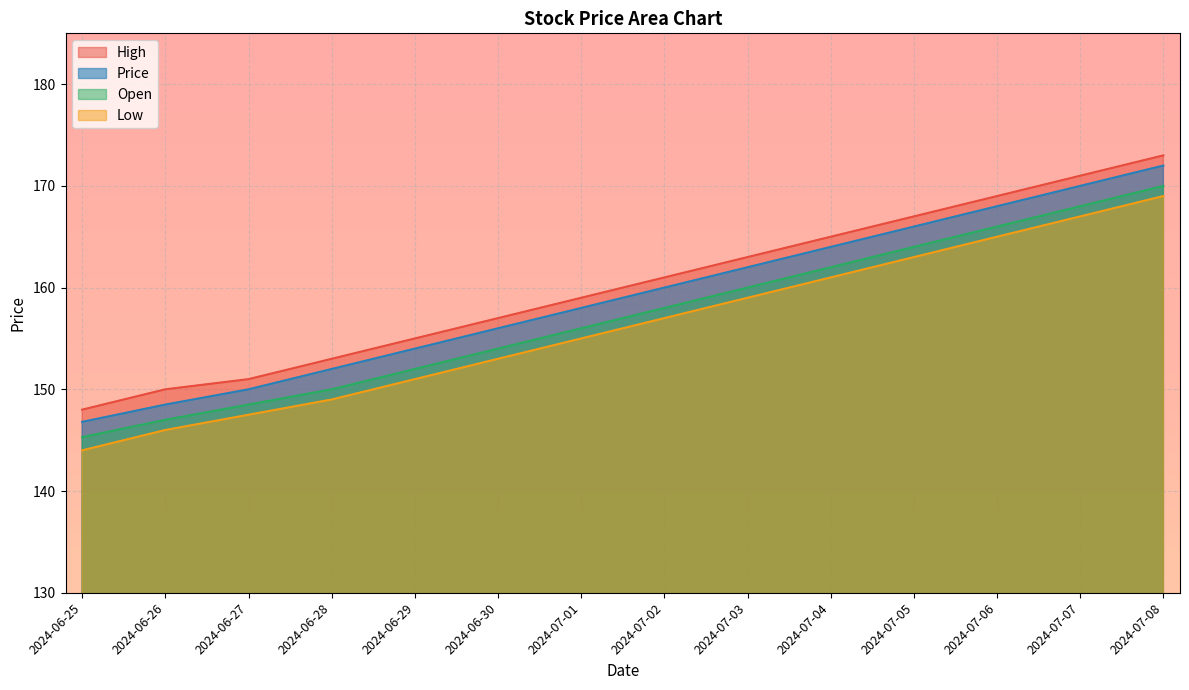

What is the sum of all Price values?

2227.3